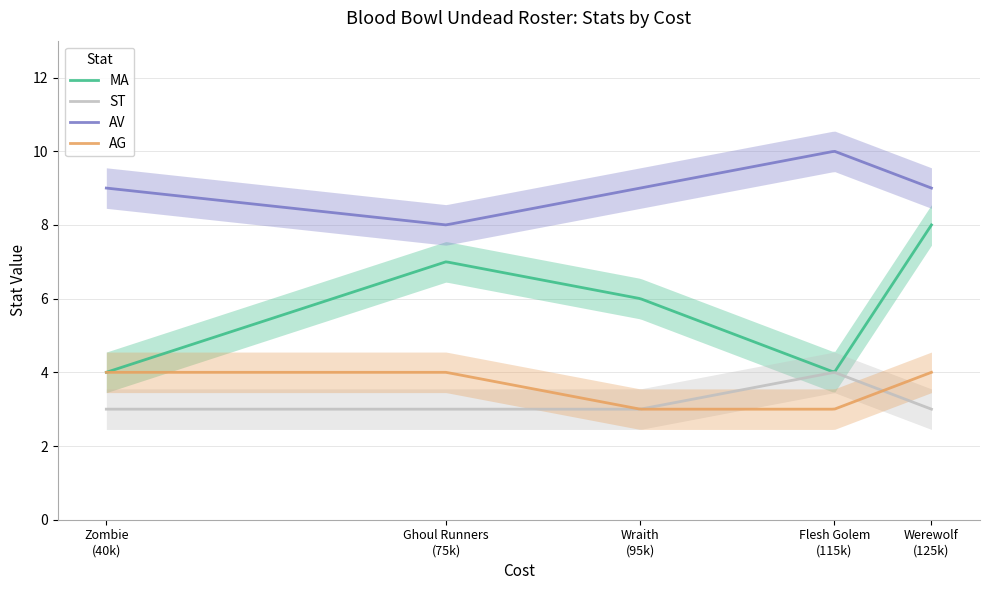

How many intersections are there between AG and ST?

2